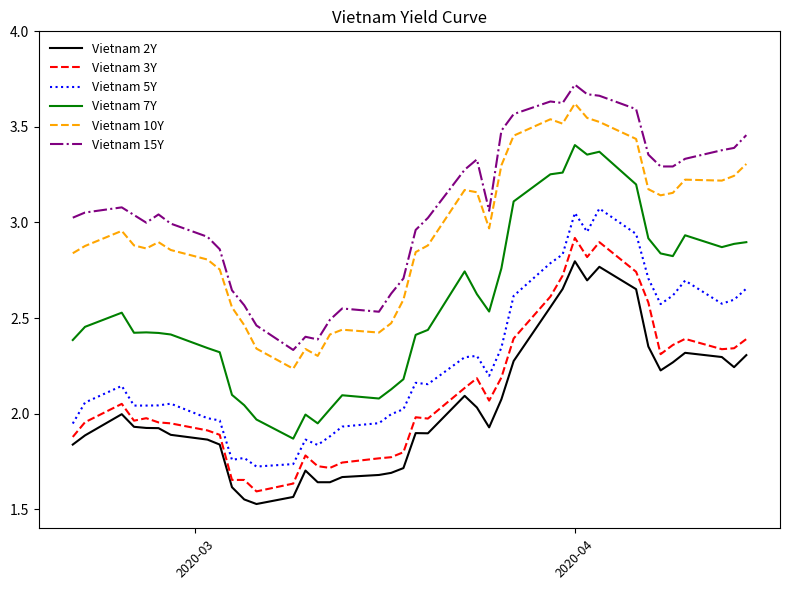

True or false: Vietnam 3Y and Vietnam 7Y cross at least once.

False